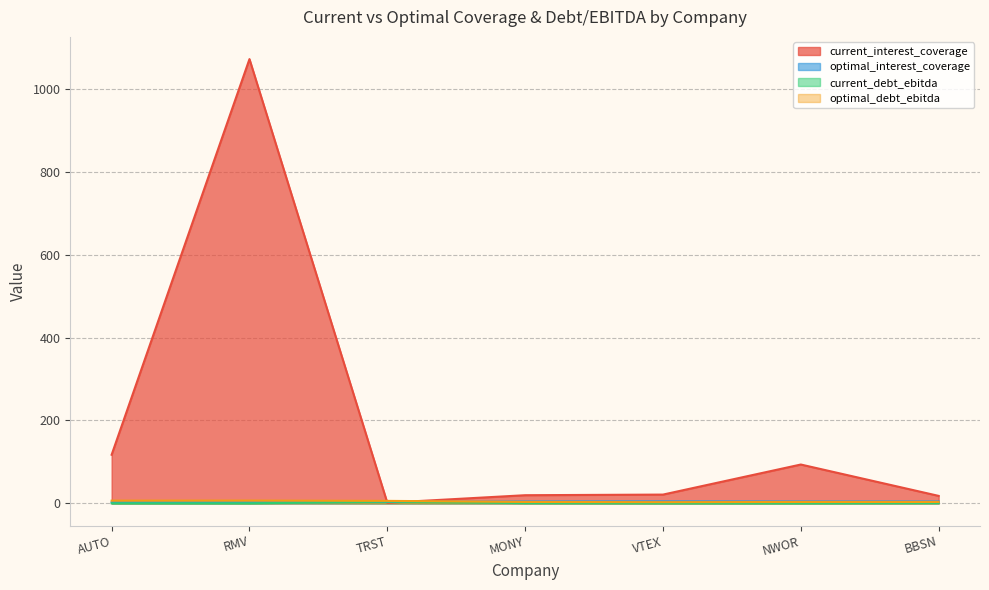

What is the average value of the current_debt_ebitda series?

0.8